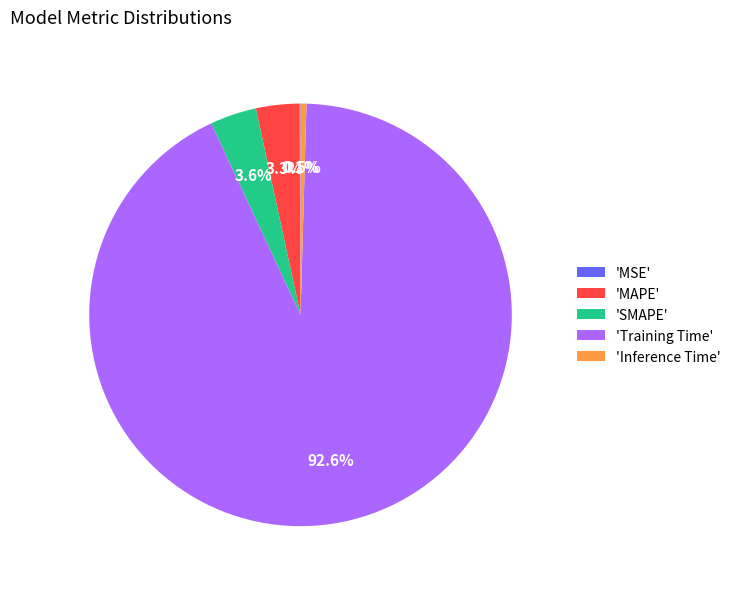

What is the majority slice?

'Training Time'